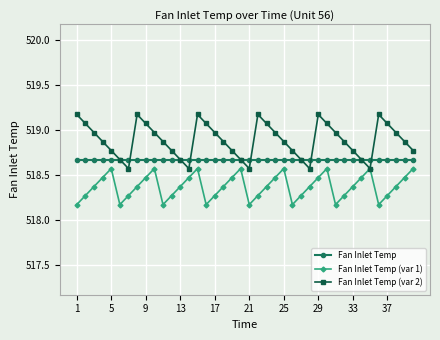

List the series in order of their overall mean, lowest first.

Fan Inlet Temp (var 1), Fan Inlet Temp, Fan Inlet Temp (var 2)